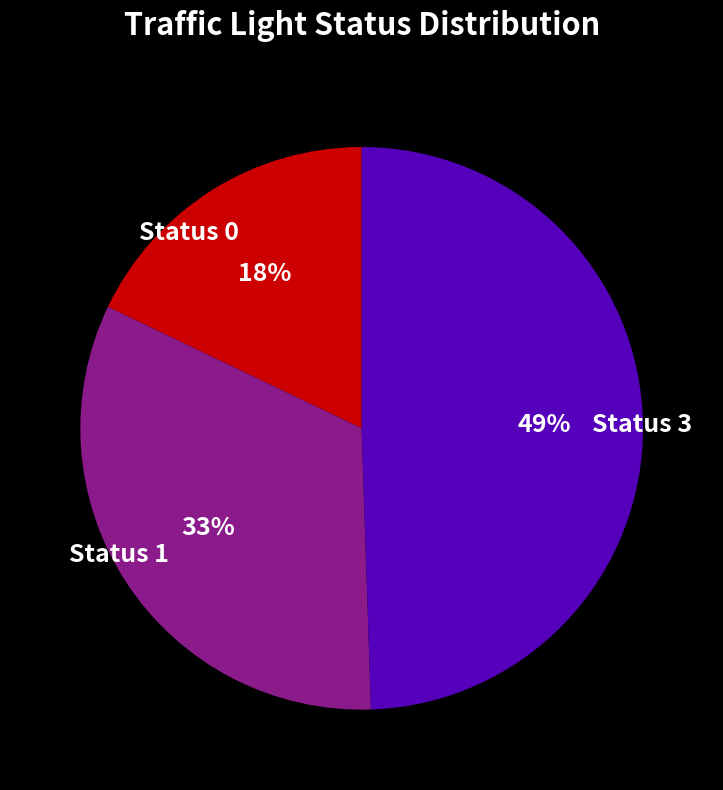

To the nearest percent, what is the average slice percentage?

33%